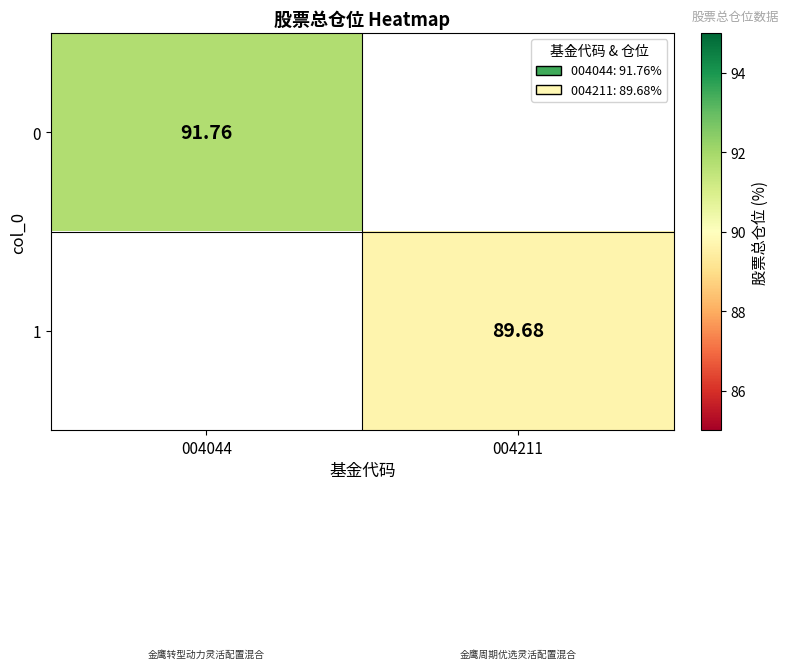

The 0 series shows 91.8 at 004044. True or false?

True